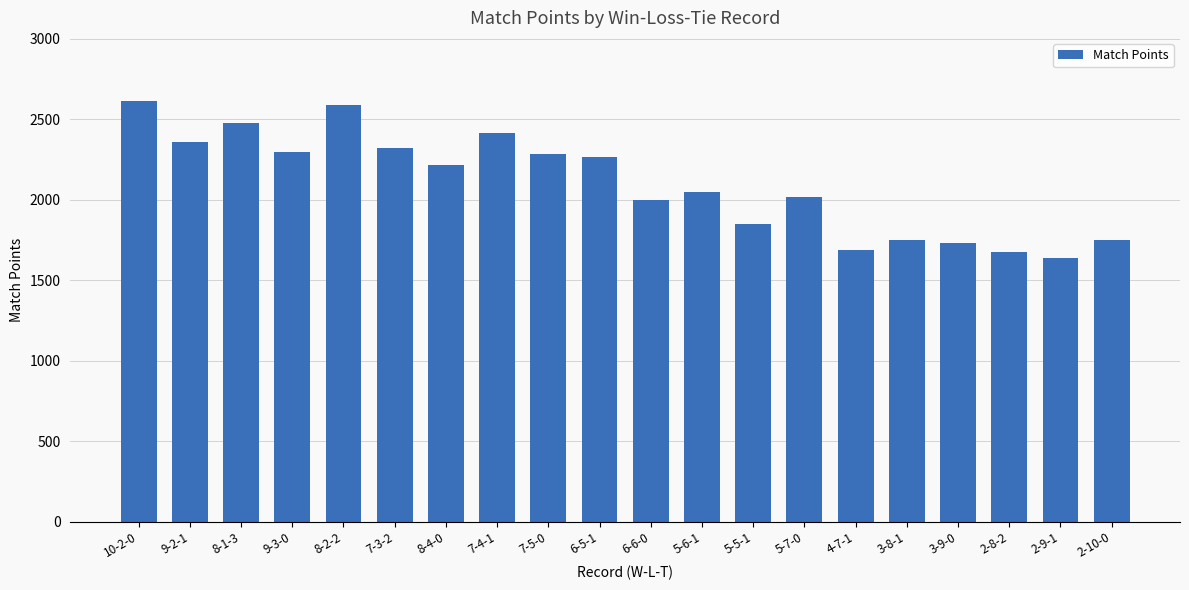

What position from the left is 2-9-1?

19